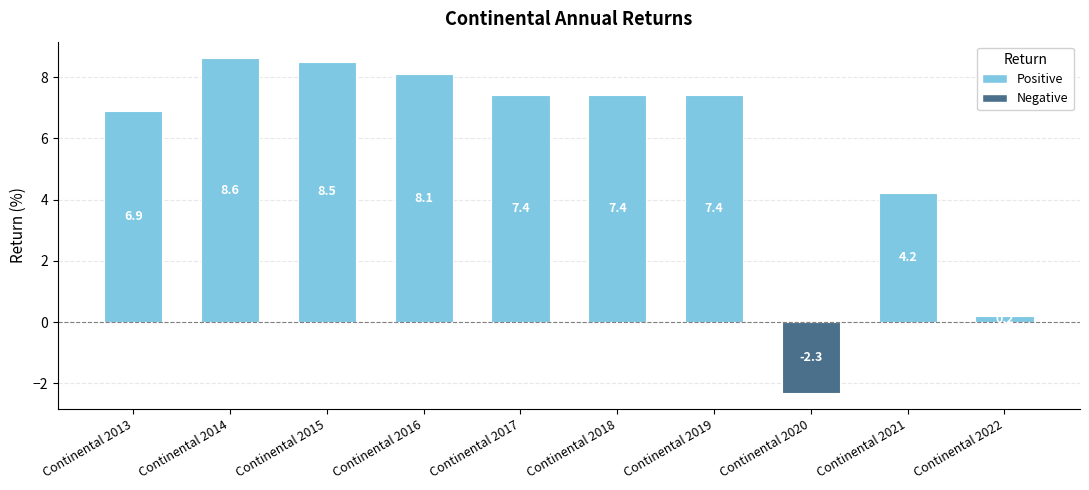

Which label corresponds to the smallest value in the chart?

Continental 2020